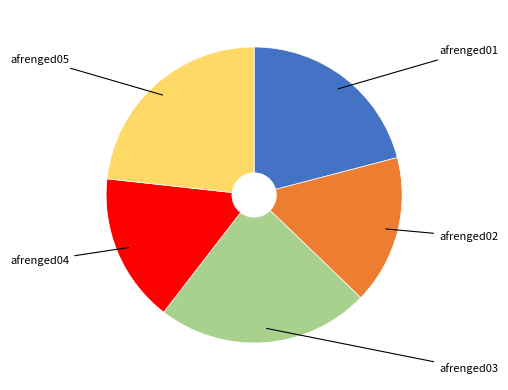

Is there a majority slice in this chart?

No